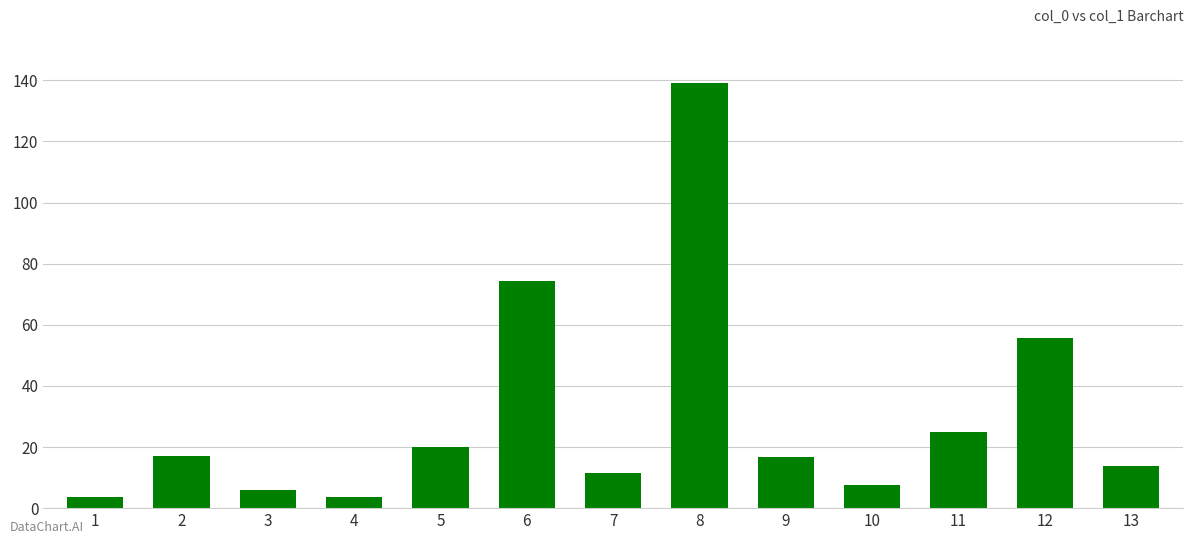

What is the approximate value at 11?

25.0